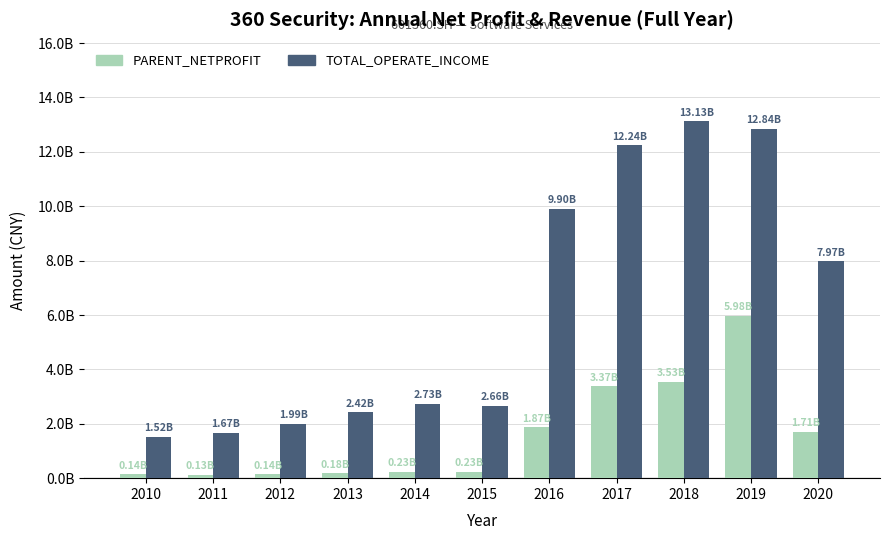

What are all the series names shown in the legend?

PARENT_NETPROFIT, TOTAL_OPERATE_INCOME